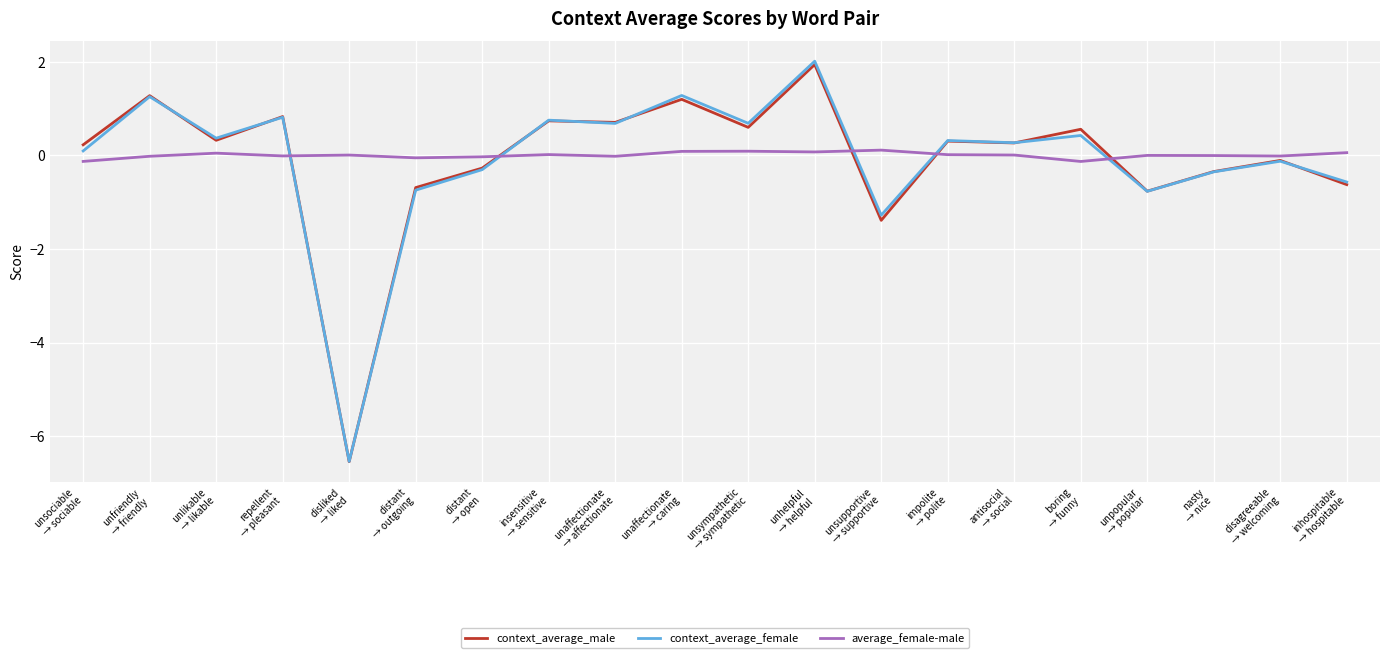

How many series are shown in this chart?

3